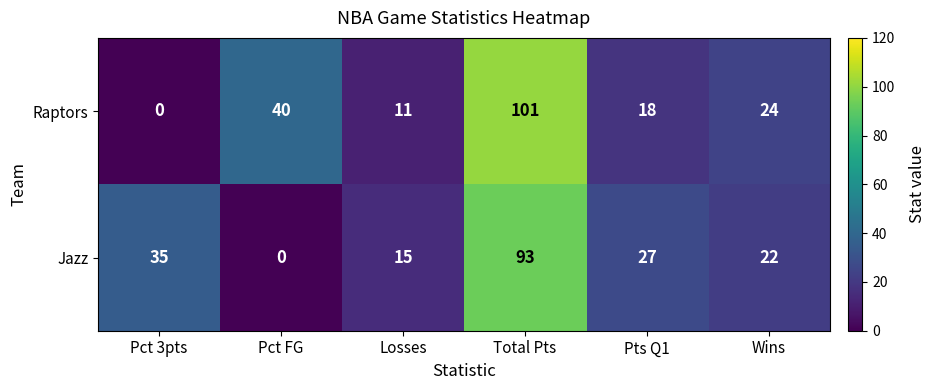

At which category is the sum across all series the highest?

Total Pts